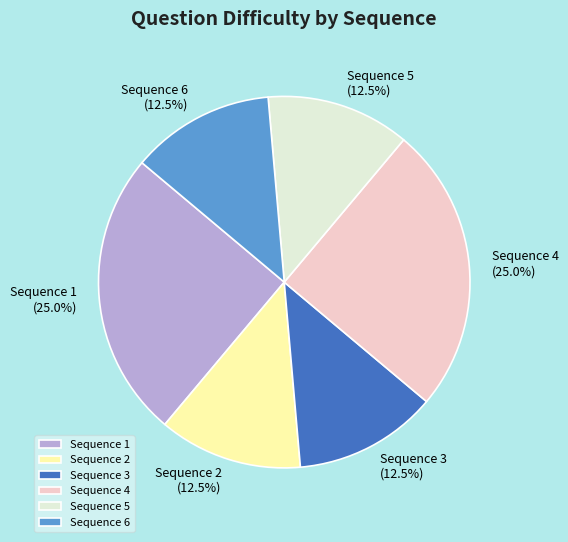

What is the ratio of the value at Sequence 4 to the value at Sequence 1?

1.0